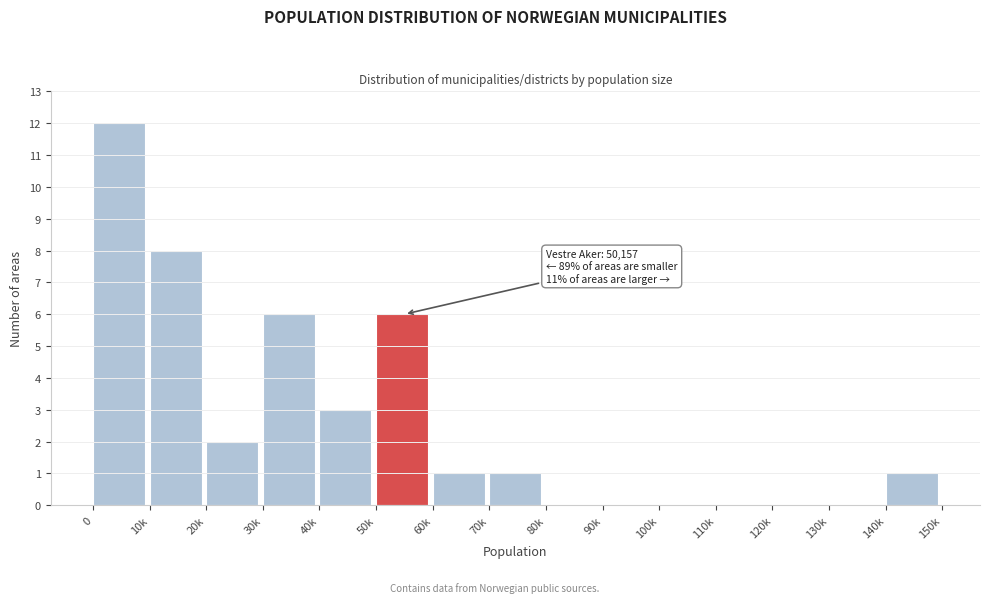

Reading left to right, extract all data points from this chart.

0=12	10k=8	20k=2	30k=6	40k=3	50k=6	60k=1	70k=1	80k=0	90k=0	100k=0	110k=0	120k=0	130k=0	140k=1